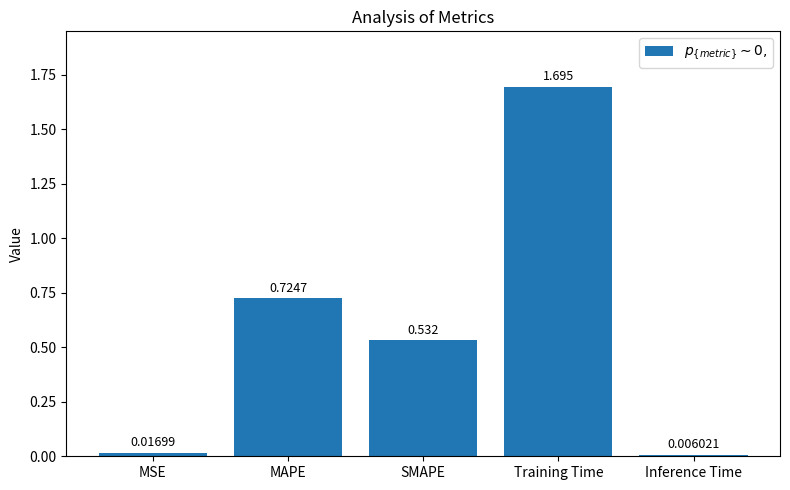

What is the change in value from Training Time to Inference Time?

-1.7